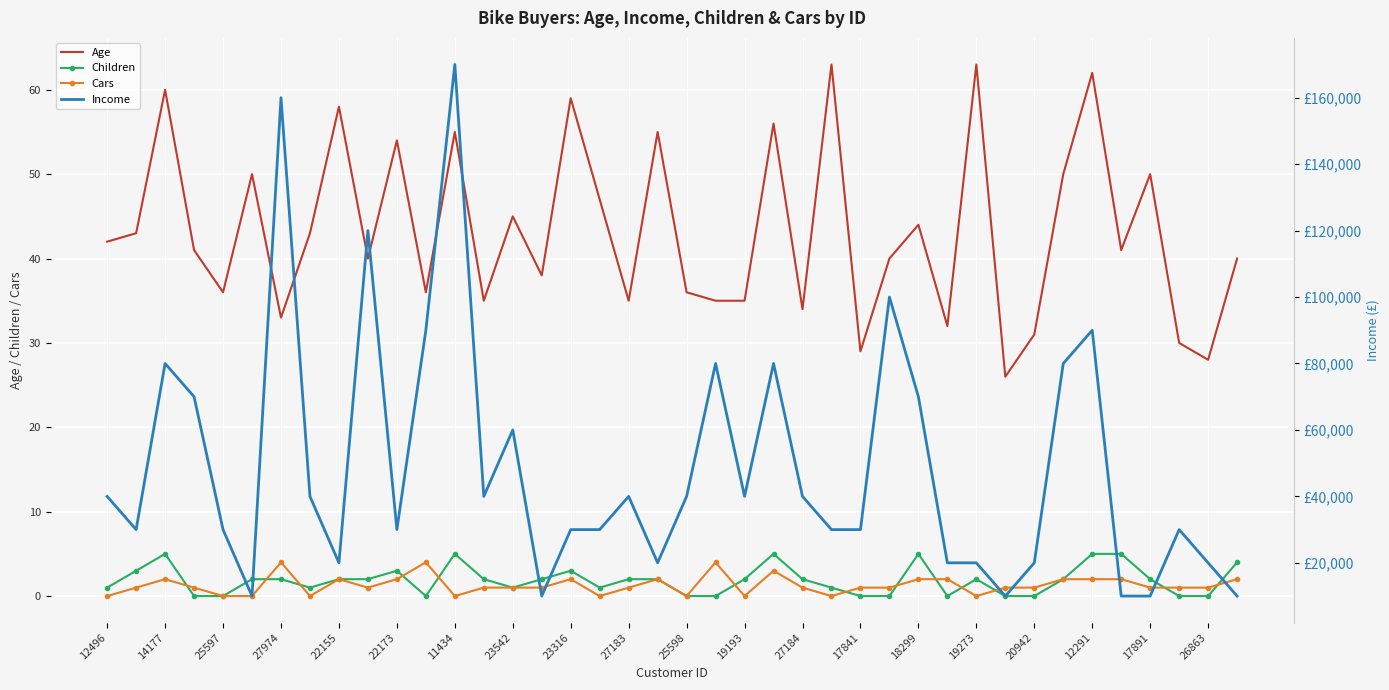

What is the difference between the second highest and second lowest values in the Children series?

5